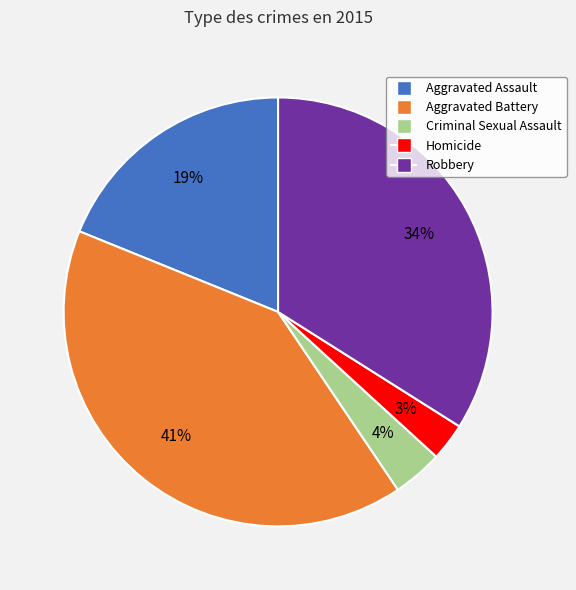

Is there a majority slice in this chart?

No